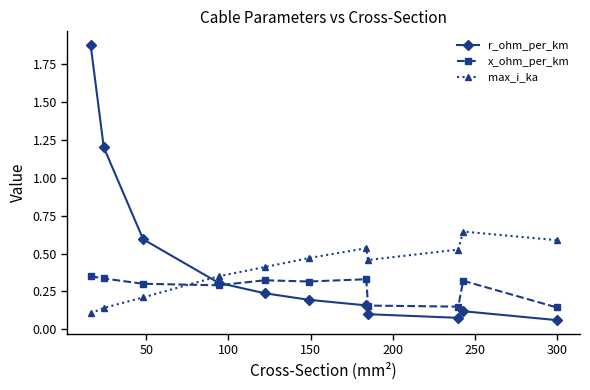

Count the max_i_ka values in the range 0 to 1.

11